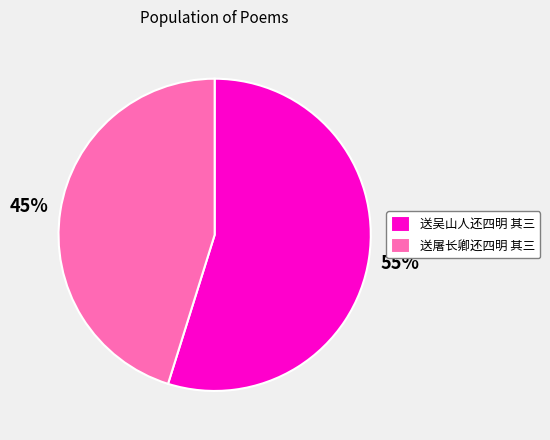

Is there any slice that represents more than half of the pie?

Yes